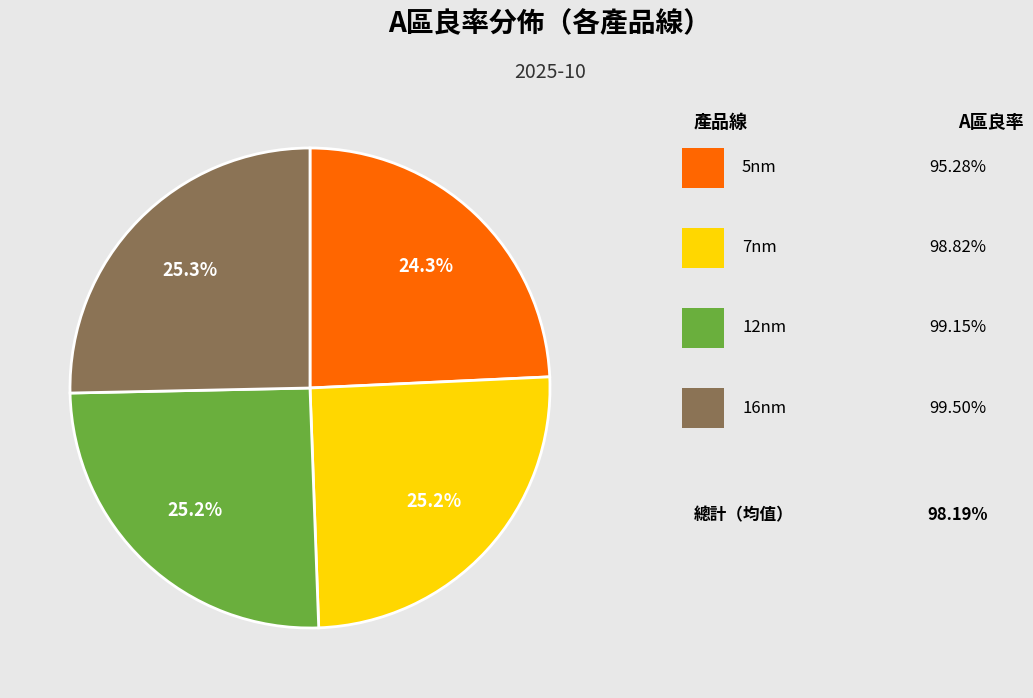

Does any single category account for the majority?

No